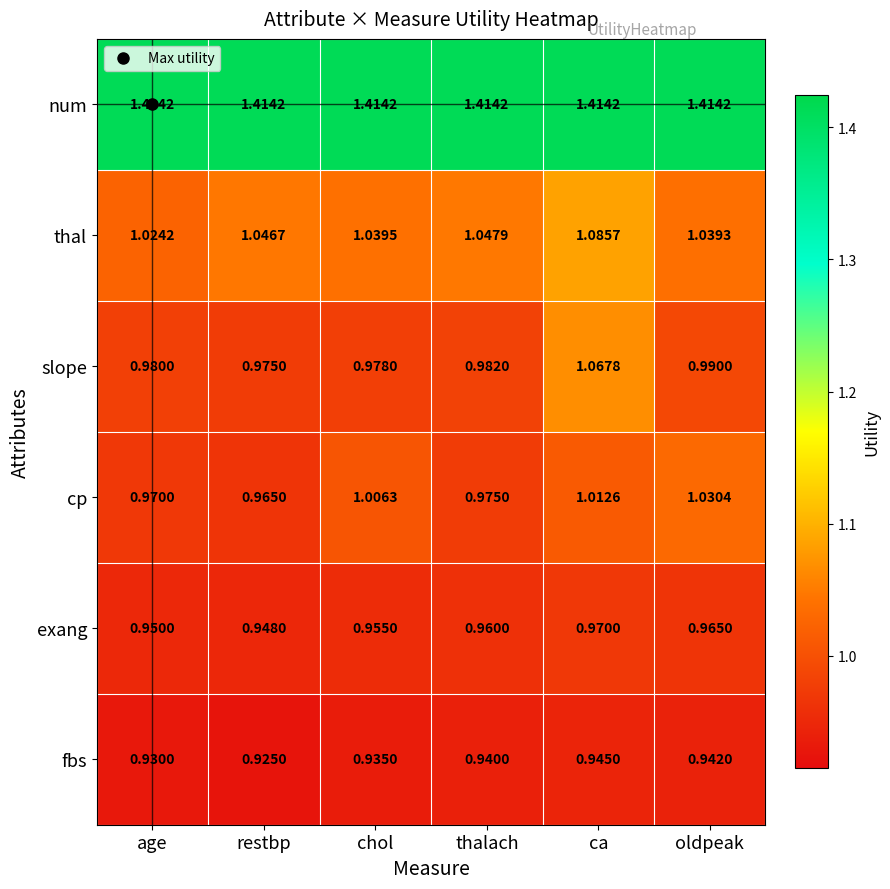

Rank the series by their maximum value, from highest to lowest.

num, thal, slope, cp, exang, fbs